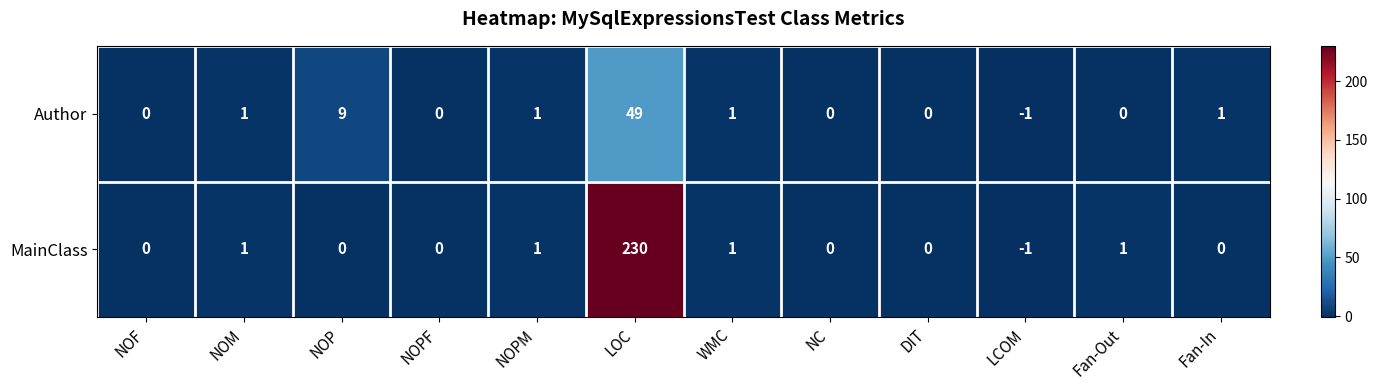

Where is Author nearest to the value 24?

NOP